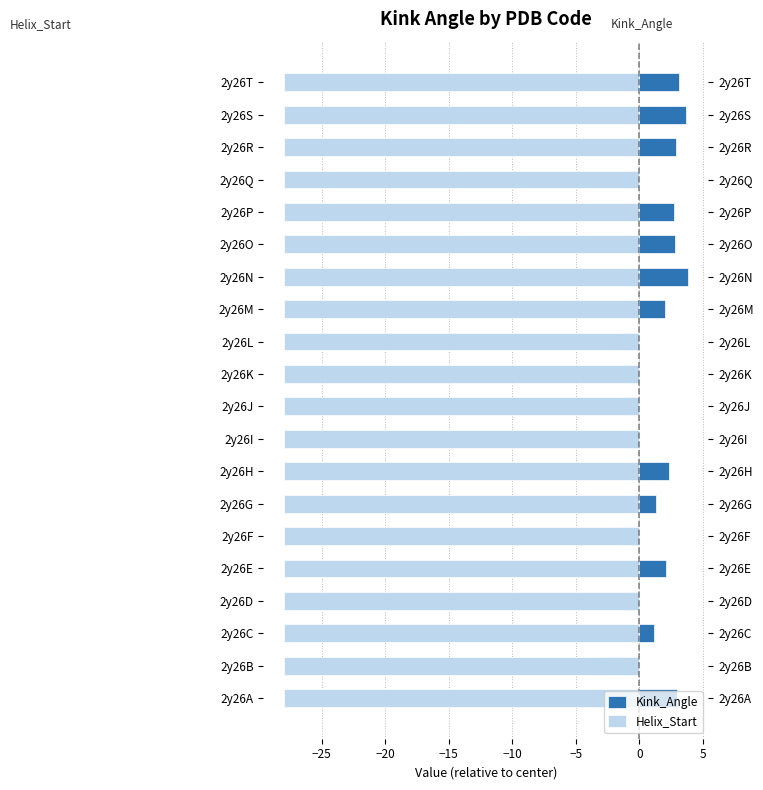

The value of Helix_Start at 19 is 0.9. True or false?

False